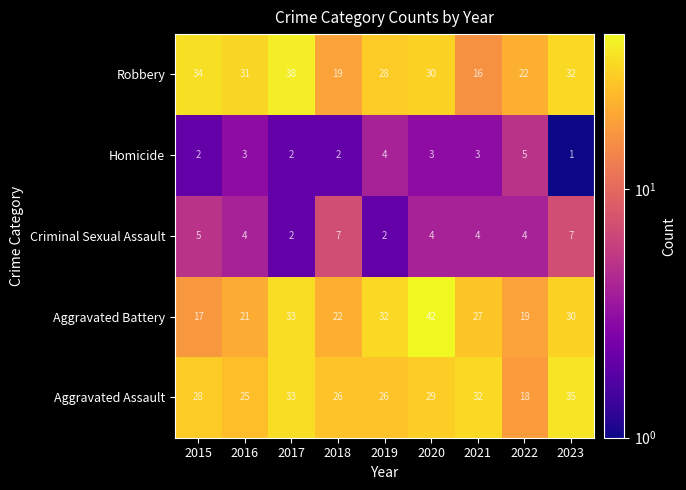

What is the difference between the highest and lowest values at 2018?

24